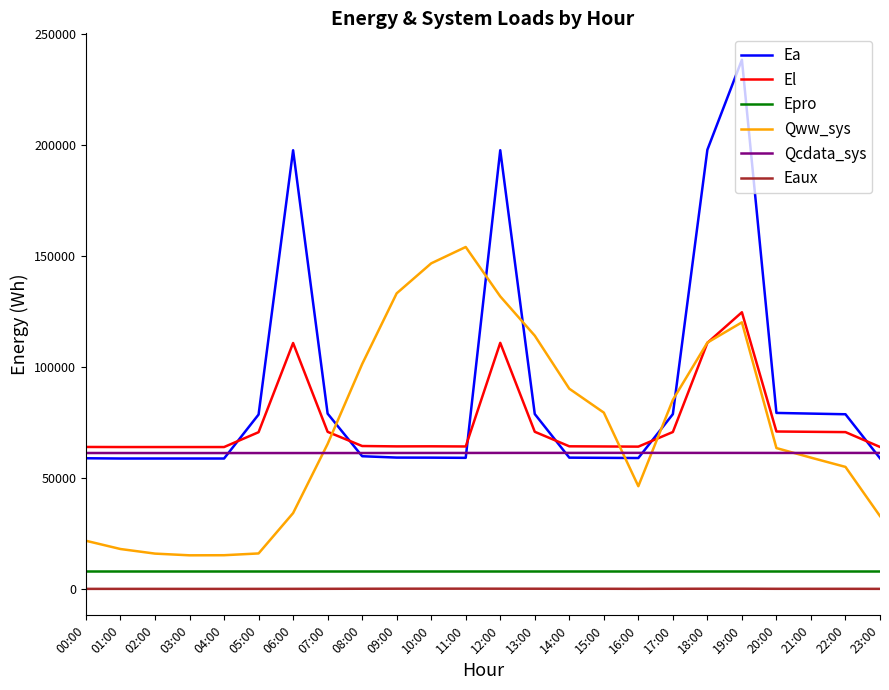

How many intersections are there between El and Ea?

6